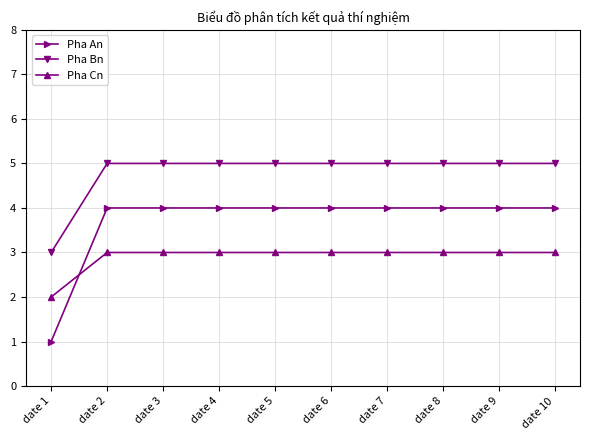

Which label corresponds to the smallest value in the chart?

date 1